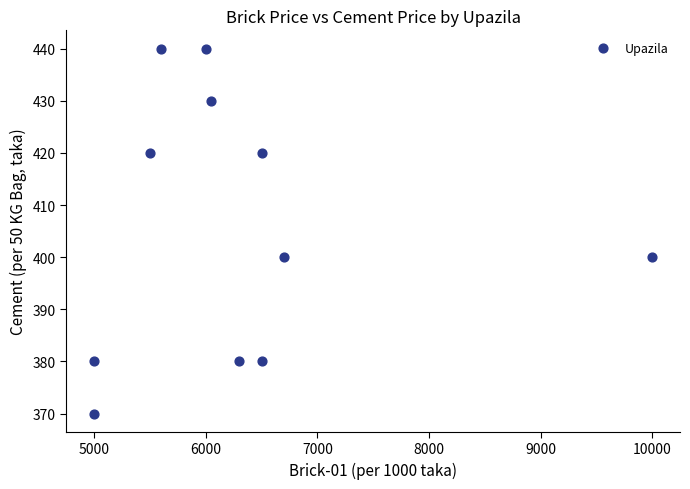

What is the average Y value?

405